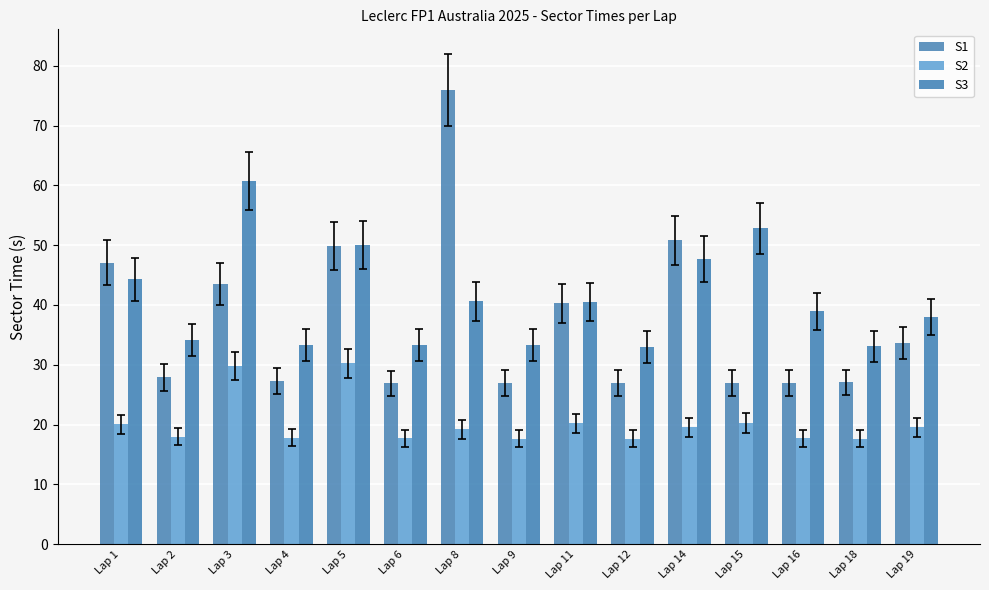

Is it true that S3 equals 88.1 at Lap 5?

False